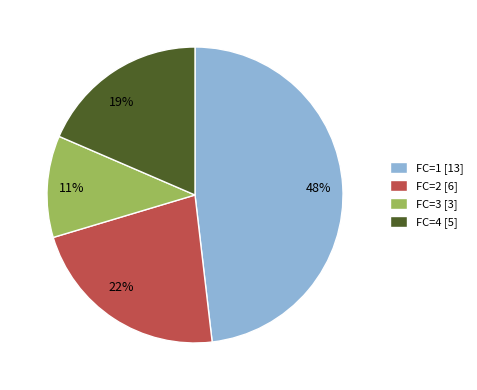

To the nearest percent, what is the difference between the largest and smallest slice percentages?

37%